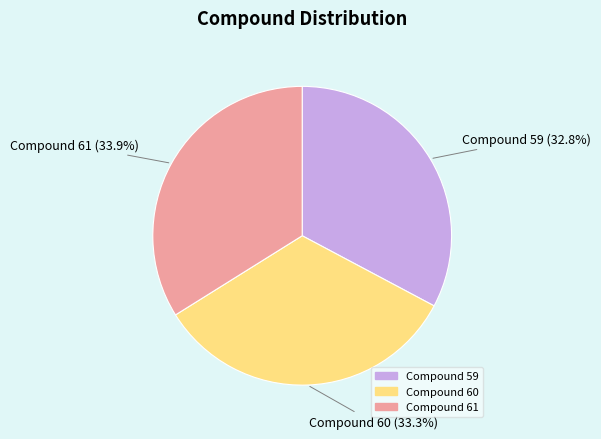

What percentage is NOT represented by Compound 59?

67.2%